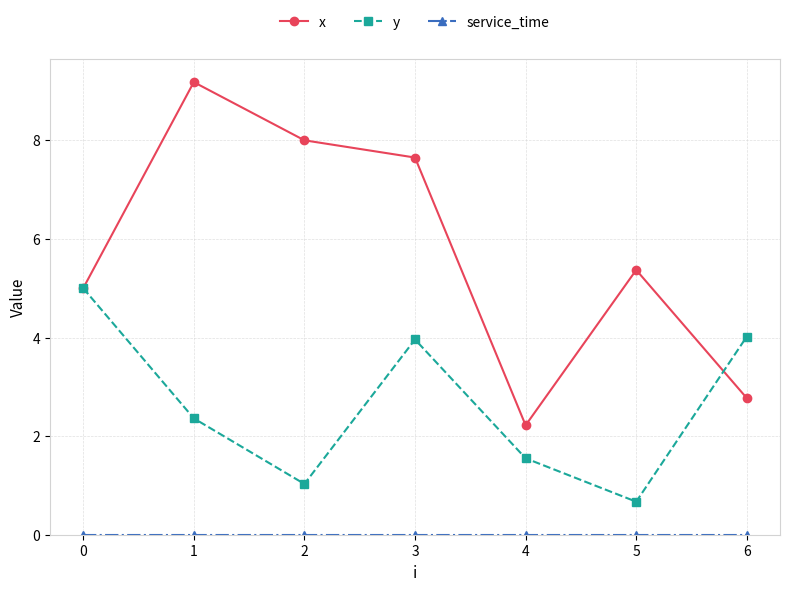

What is the total value across all series at 2?

9.0